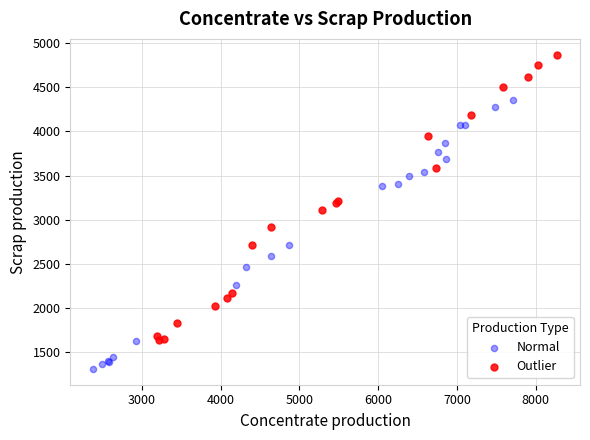

Which series reaches the maximum Y coordinate?

Outlier